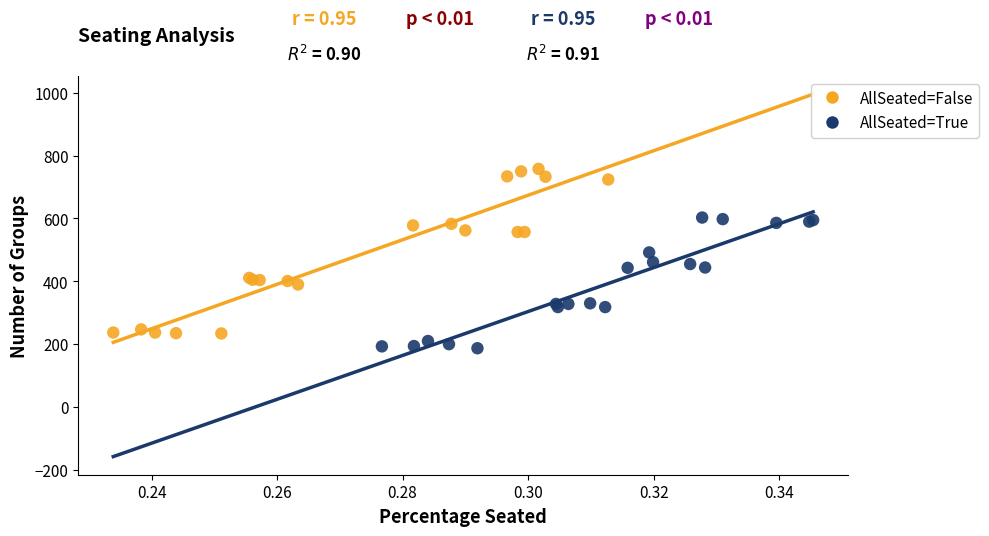

Which series has the widest spread of Y values?

AllSeated=False